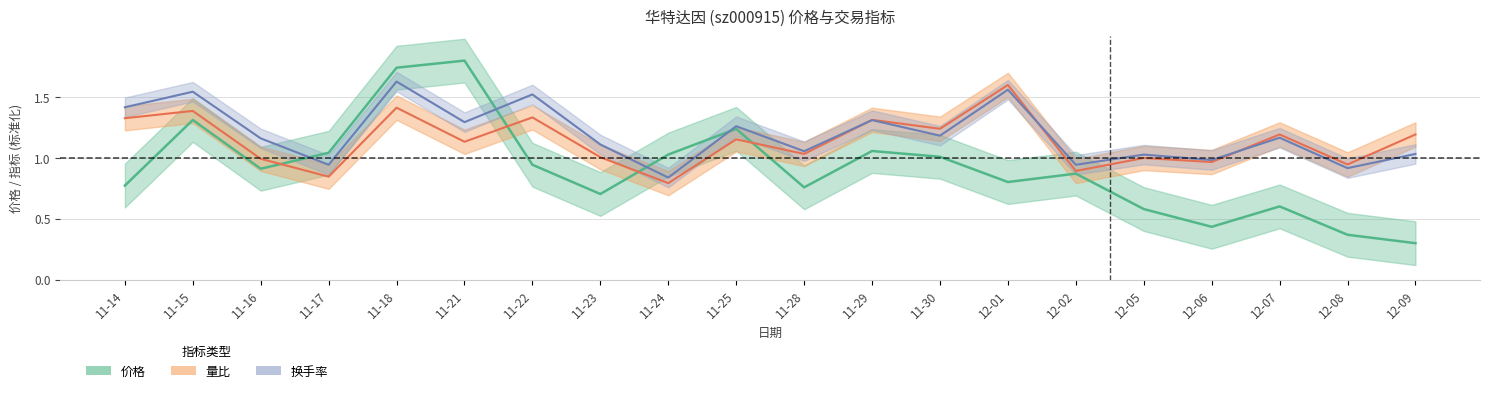

Does the chart display data point markers on the line(s)?

No